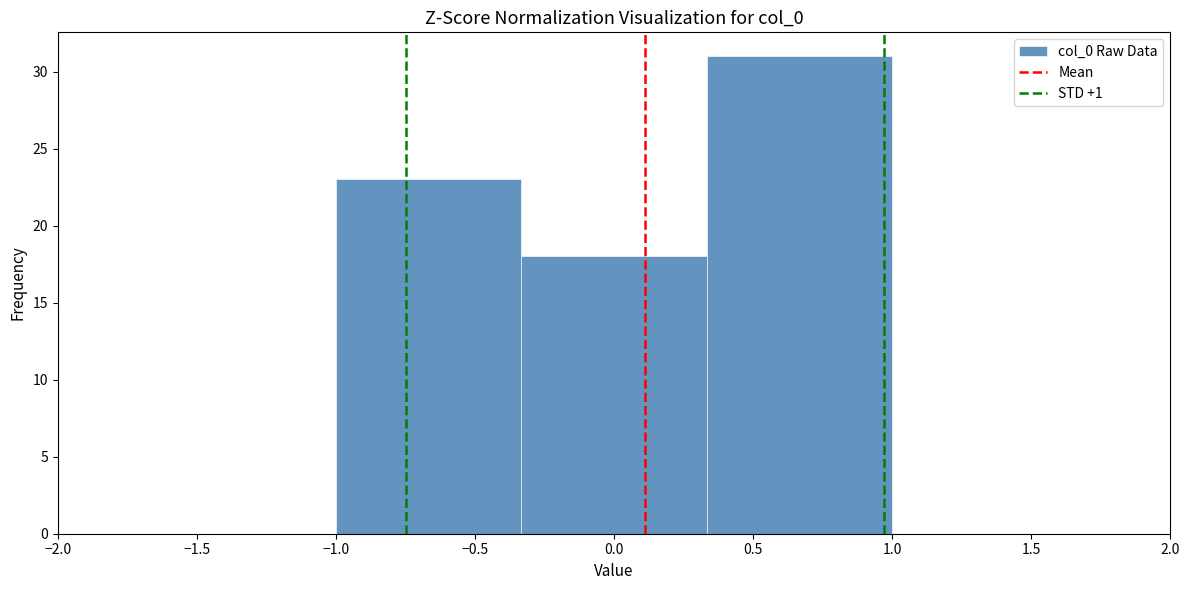

Over which range of the x-axis is the bar tallest?

0.35 to 1.00